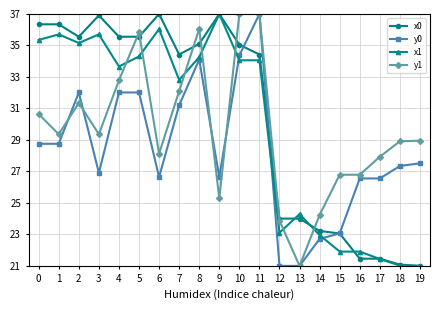

The value of y0 at 1 is 28.8. True or false?

True